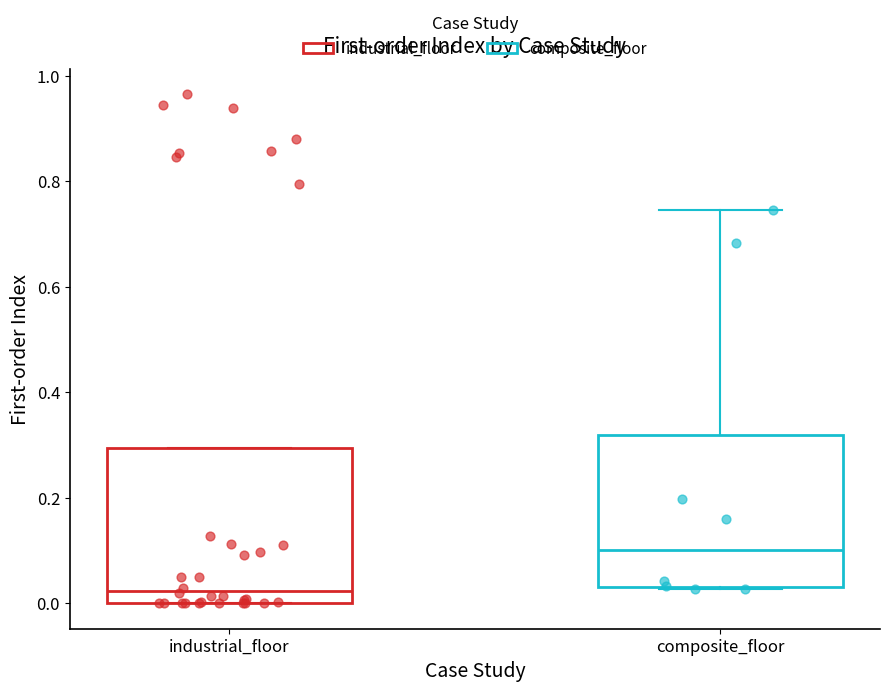

Which box has the lowest median line?

industrial_floor